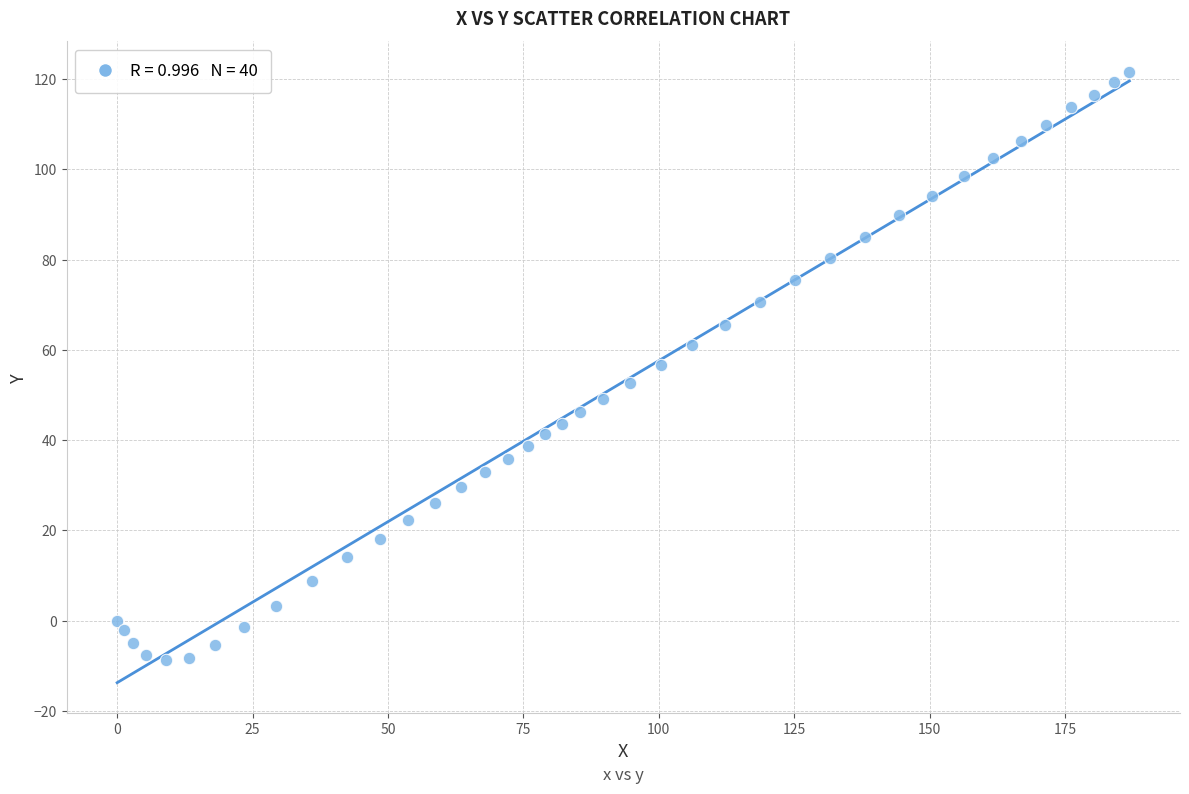

What is the range of Y values (max minus min)?

130.3